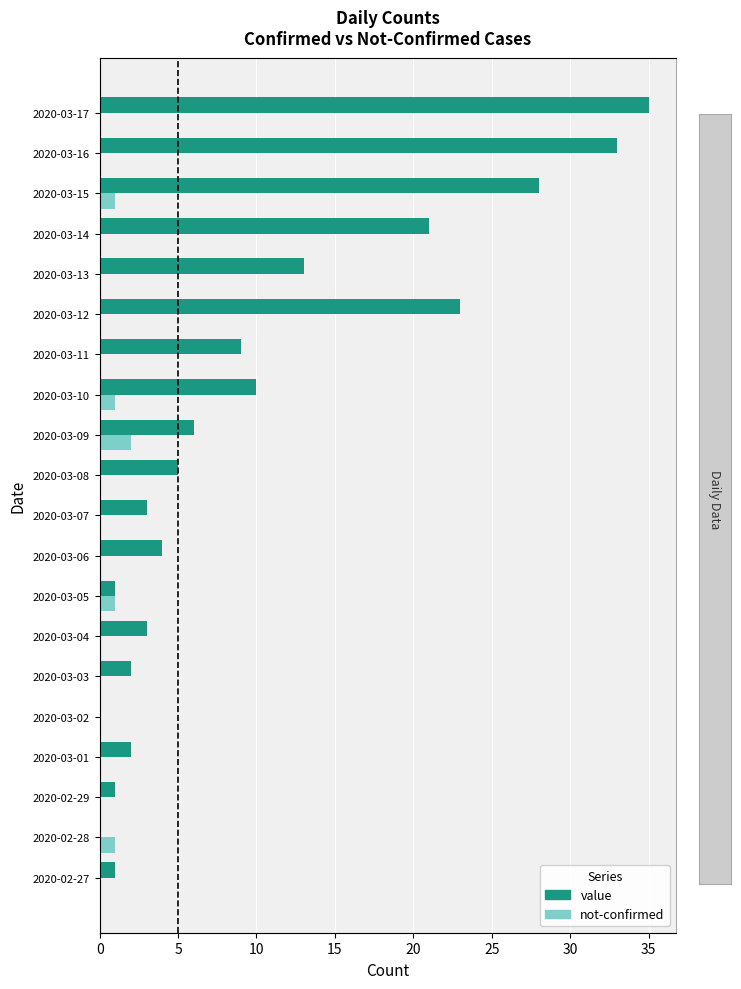

What is the maximum value for not-confirmed?

2